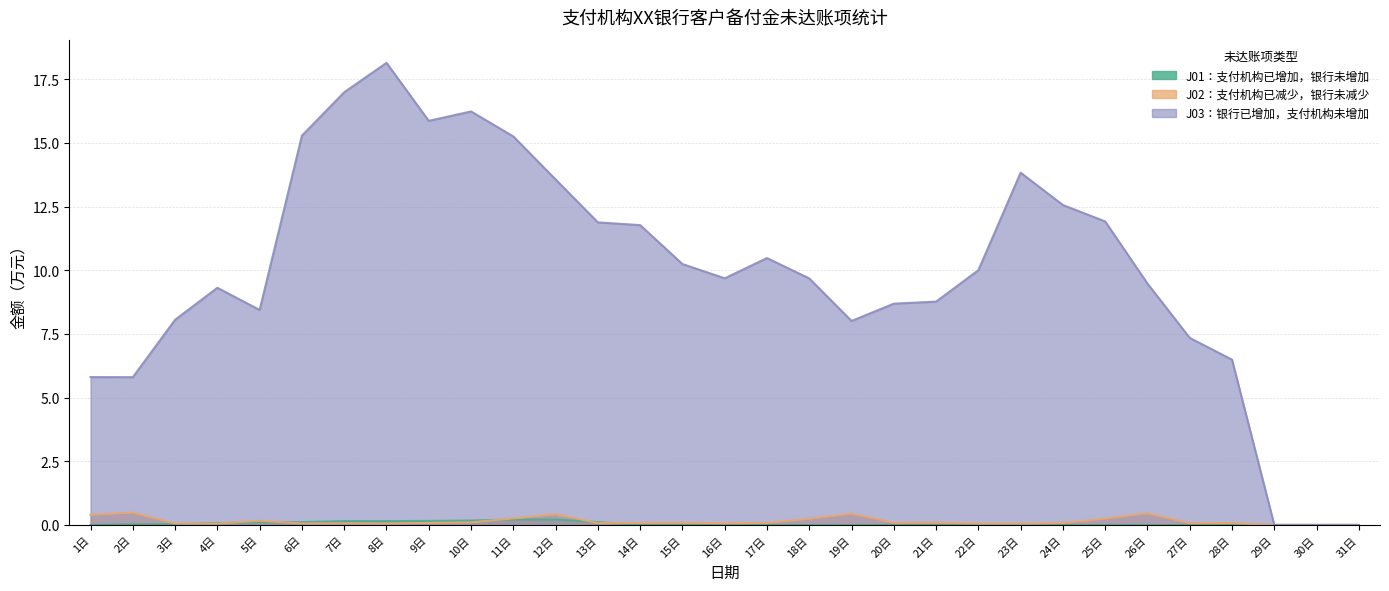

List the labels in order of J01 value, smallest first.

1日, 14日, 15日, 16日, 17日, 18日, 19日, 20日, 21日, 22日, 23日, 24日, 25日, 26日, 27日, 28日, 29日, 30日, 31日, 2日, 3日, 4日, 5日, 6日, 13日, 7日, 8日, 9日, 10日, 11日, 12日